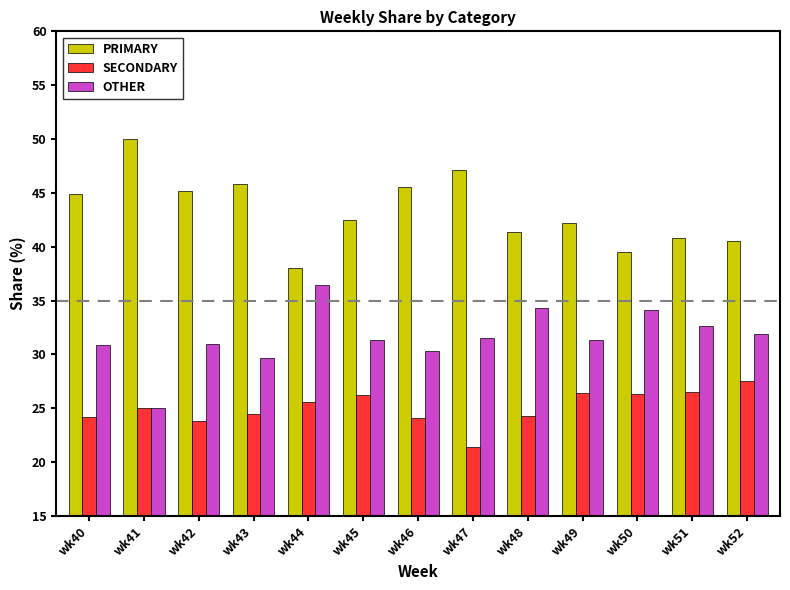

How many bars are there in total?

39